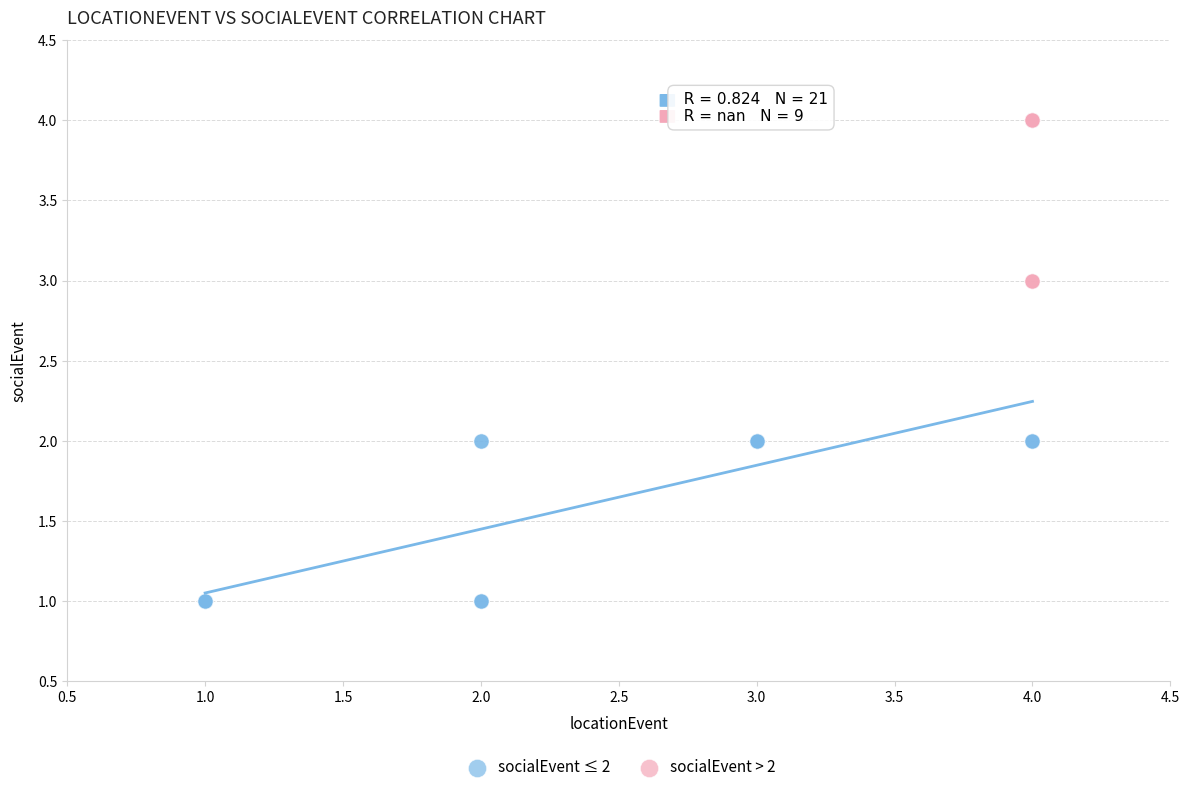

Which series contains the highest Y value?

socialEvent > 2